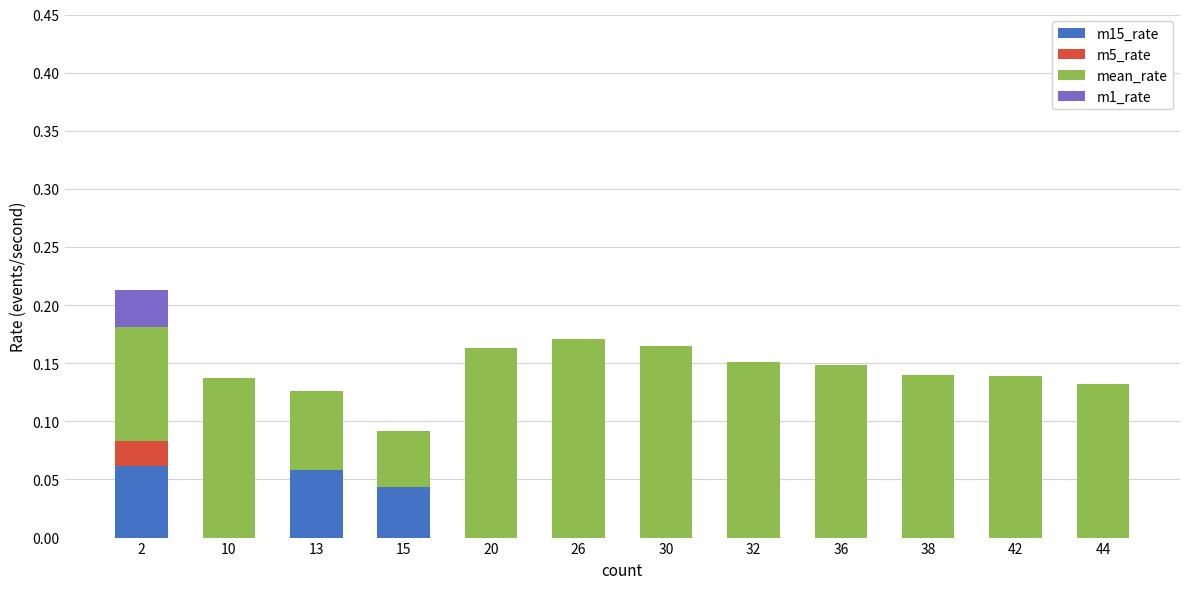

What are all the series names shown in the legend?

m15_rate, m5_rate, mean_rate, m1_rate